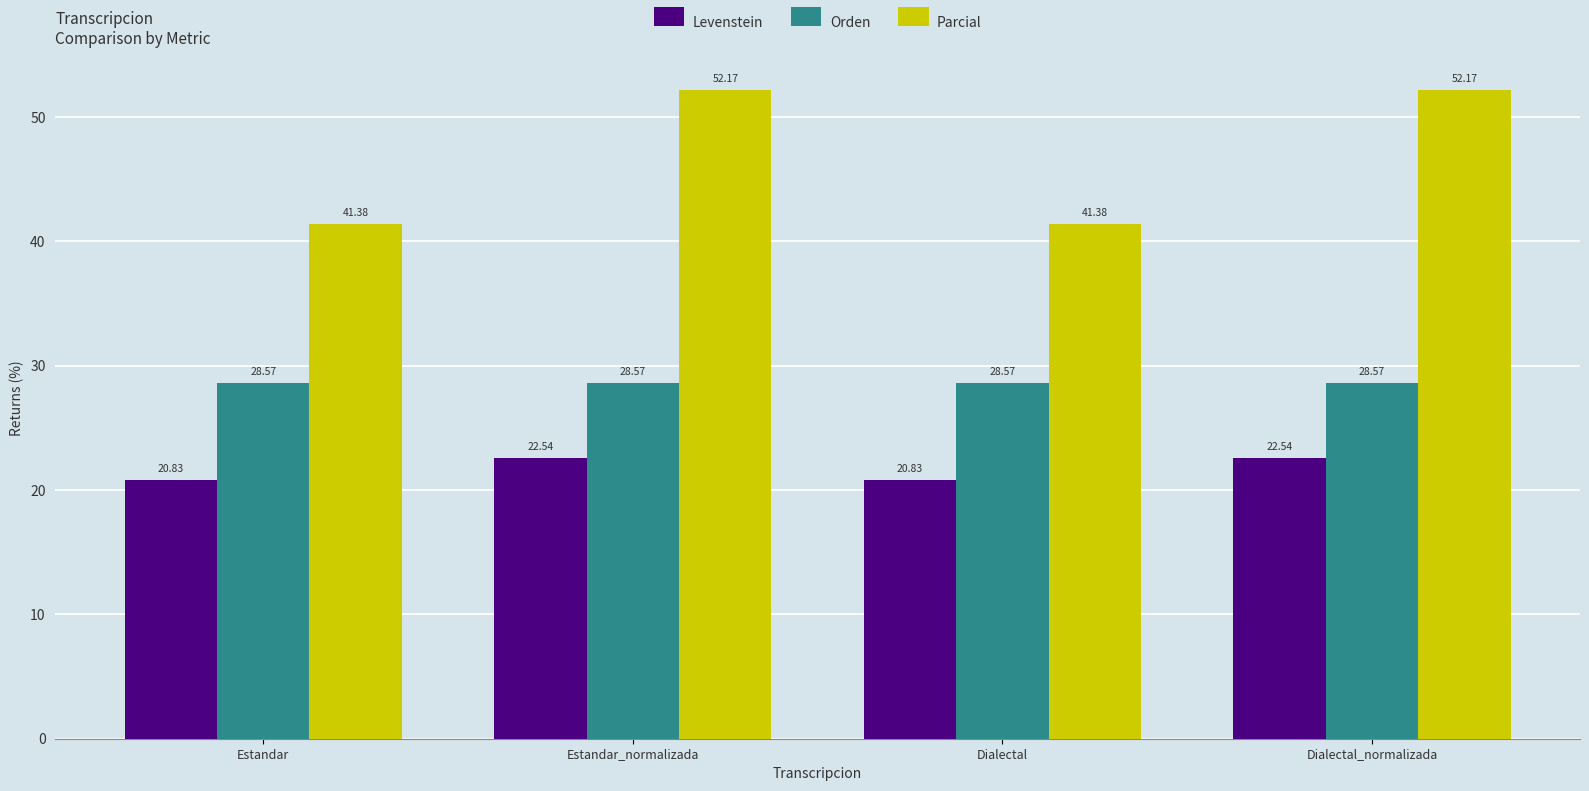

What is the label of the 2nd bar from the left?

Estandar_normalizada